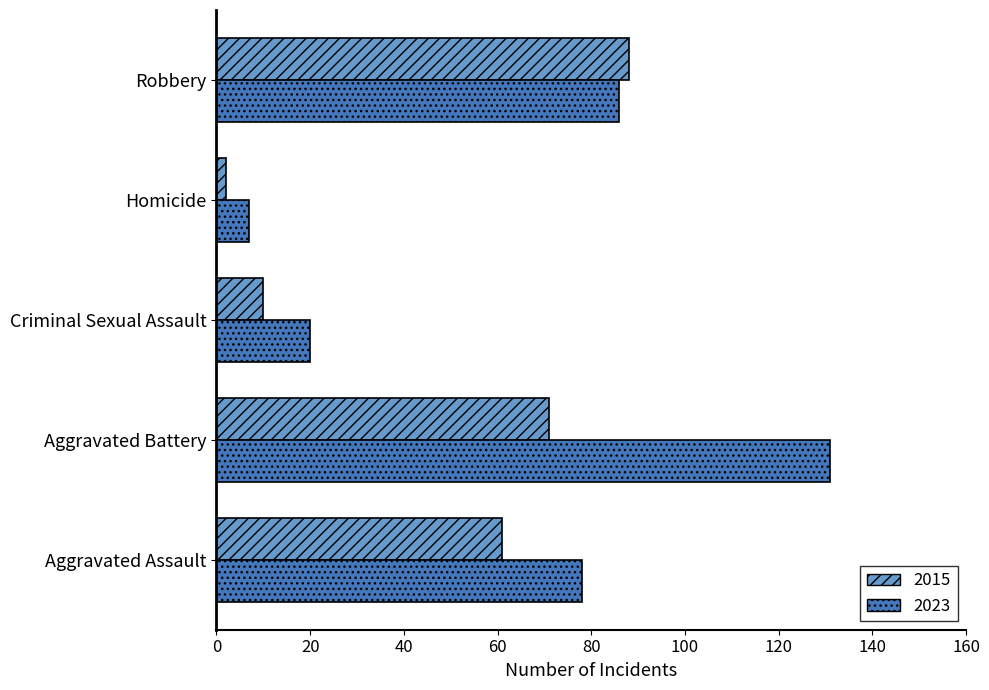

Which label corresponds to the smallest value in the chart?

Homicide